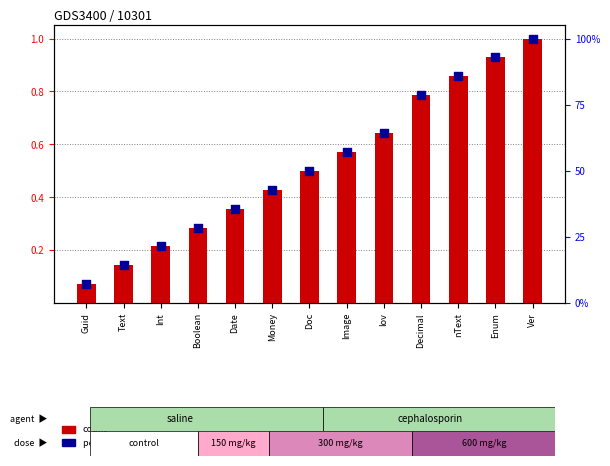

Is the value of count at Image greater than the value of percentile rank within the sample at Text?

No